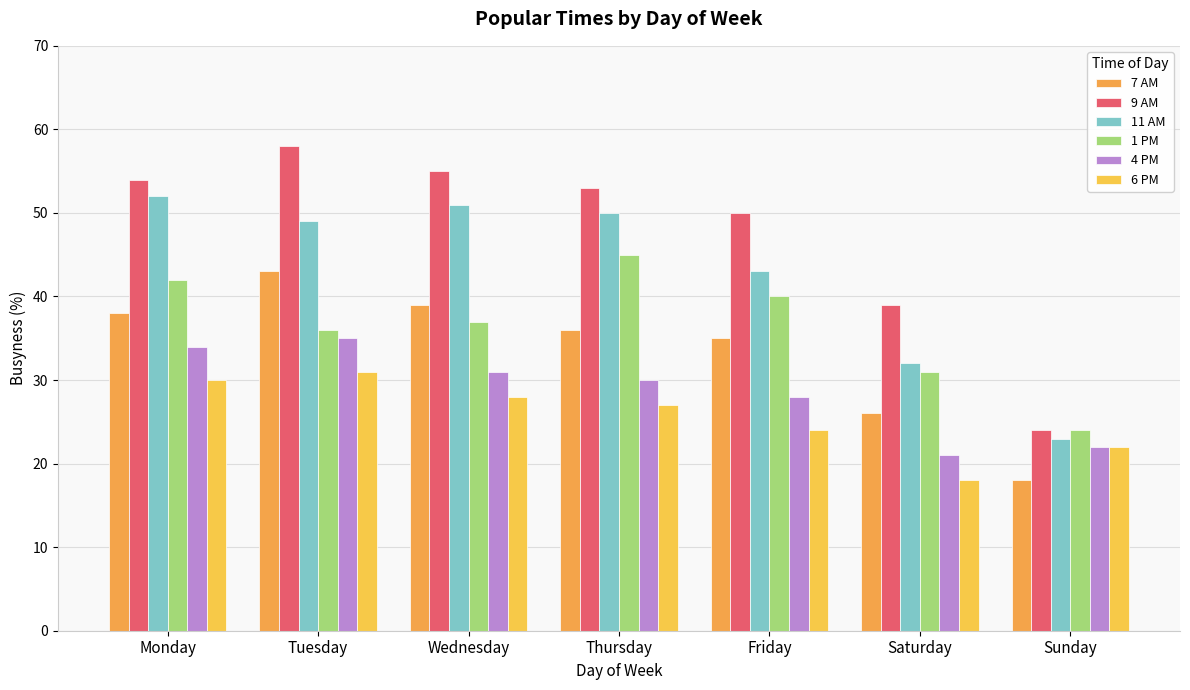

Read the 11 AM value at Saturday.

32